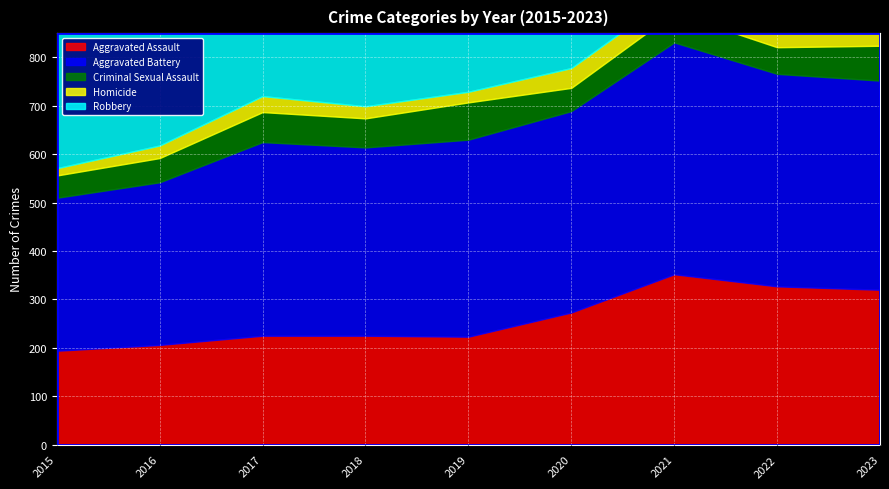

Which series has the widest spread of values?

Robbery